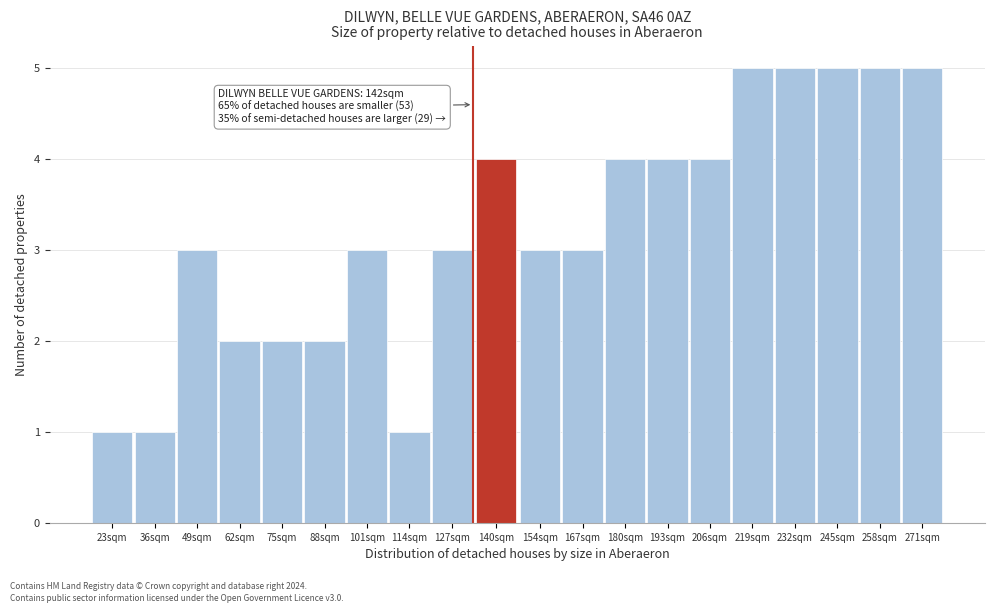

Reading left to right, what are all the values shown in this chart?

23sqm=1	36sqm=1	49sqm=3	62sqm=2	75sqm=2	88sqm=2	101sqm=3	114sqm=1	127sqm=3	140sqm=4	154sqm=3	167sqm=3	180sqm=4	193sqm=4	206sqm=4	219sqm=5	232sqm=5	245sqm=5	258sqm=5	271sqm=5